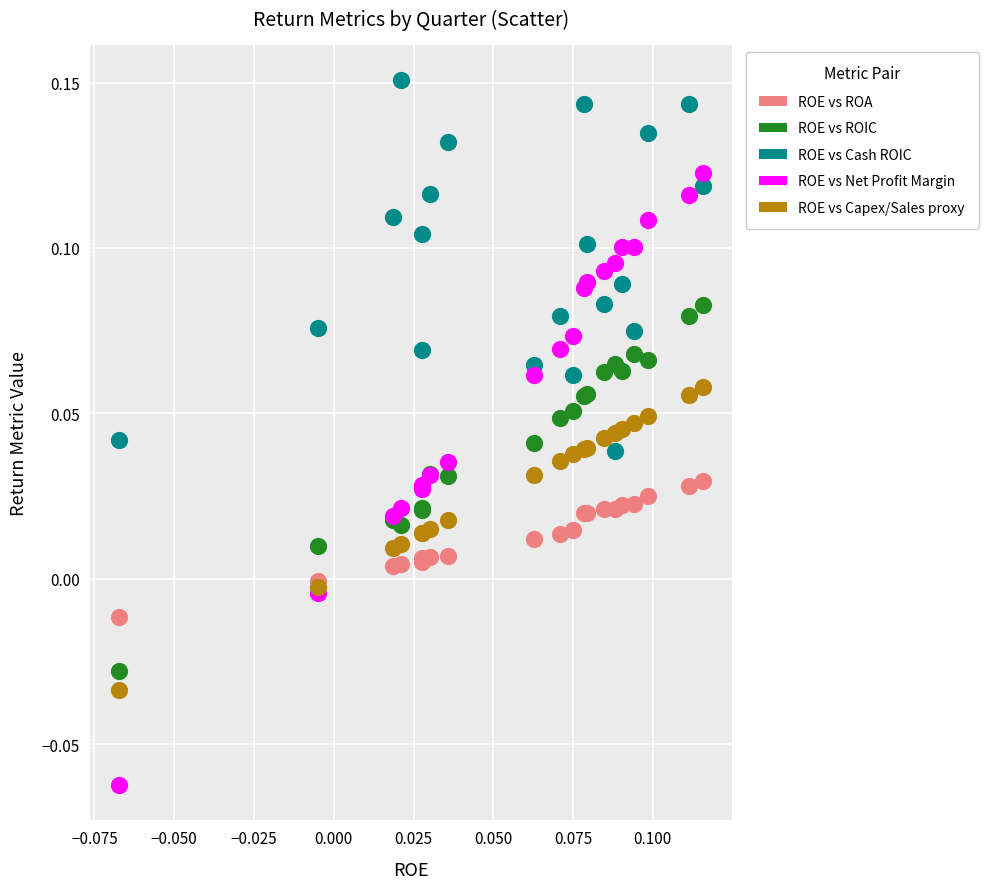

Which series contains the lowest Y value?

ROE vs Net Profit Margin